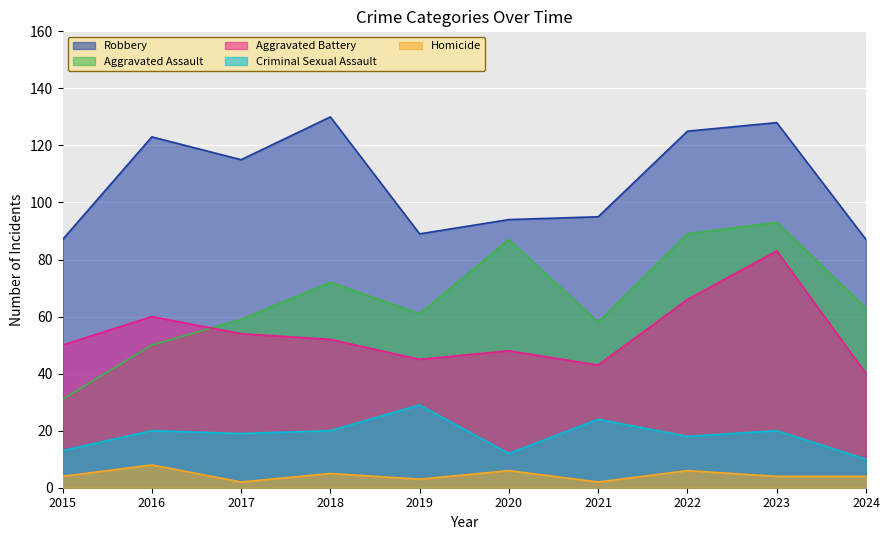

At which label does Aggravated Assault reach its peak?

2023